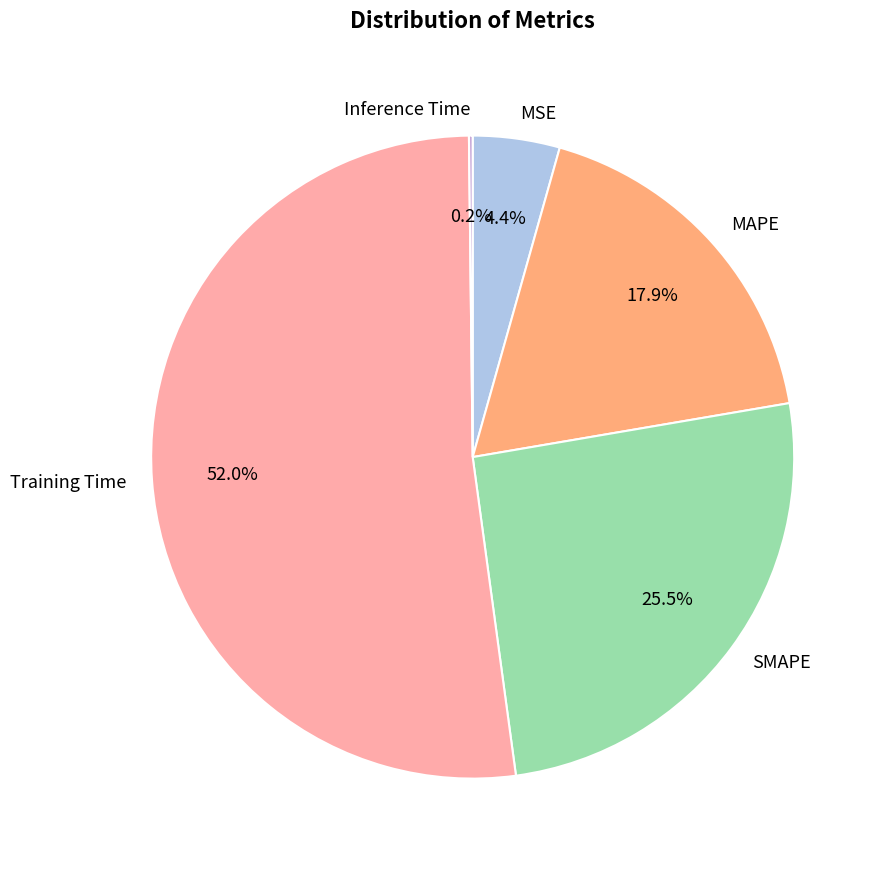

Which has a higher value, MSE or MAPE?

MAPE